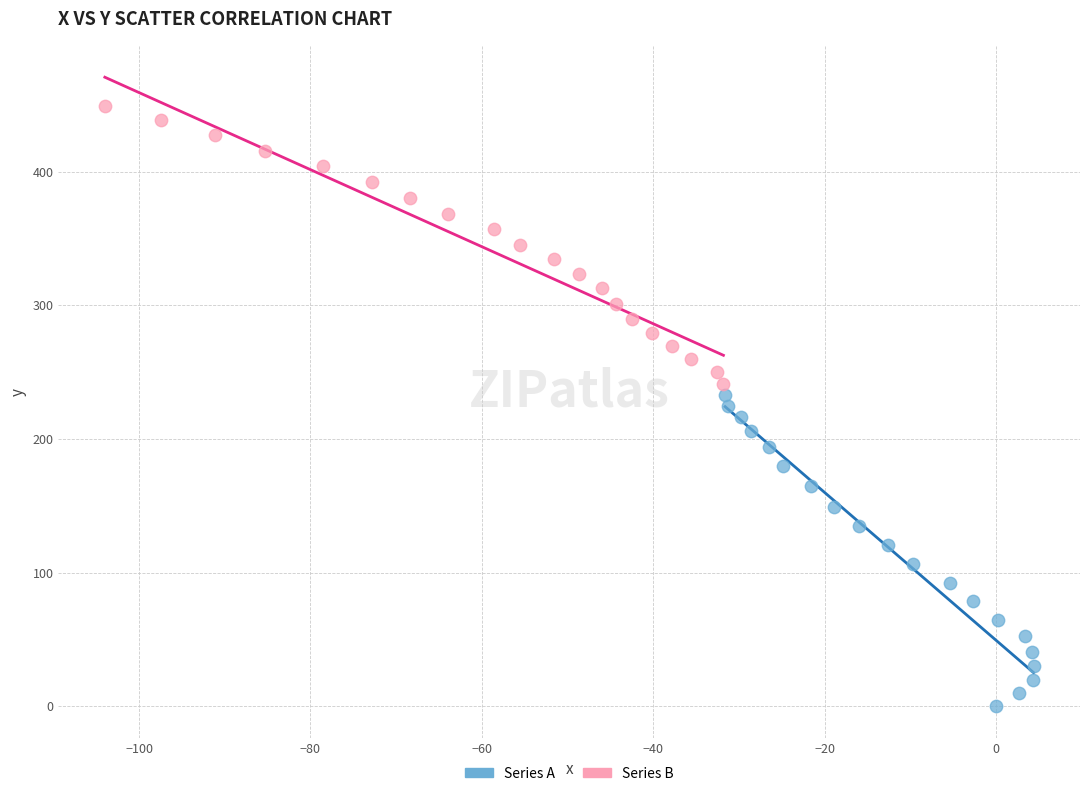

Which series has the widest spread of Y values?

Series A